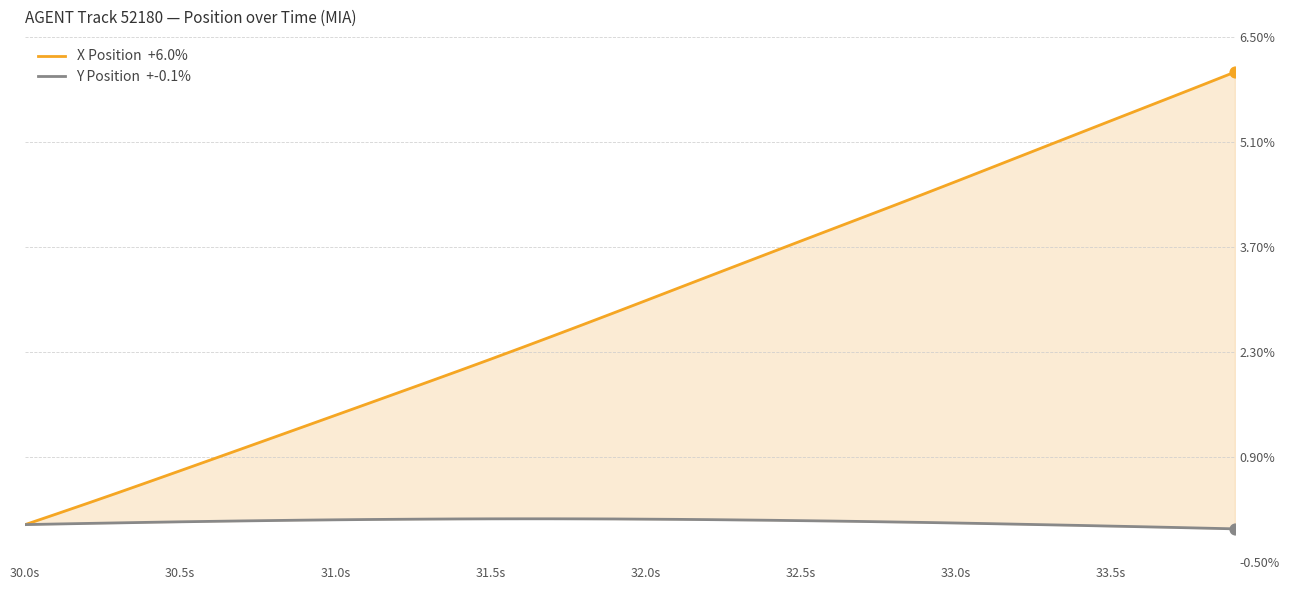

At how many categories does at least one series exceed 5?

7